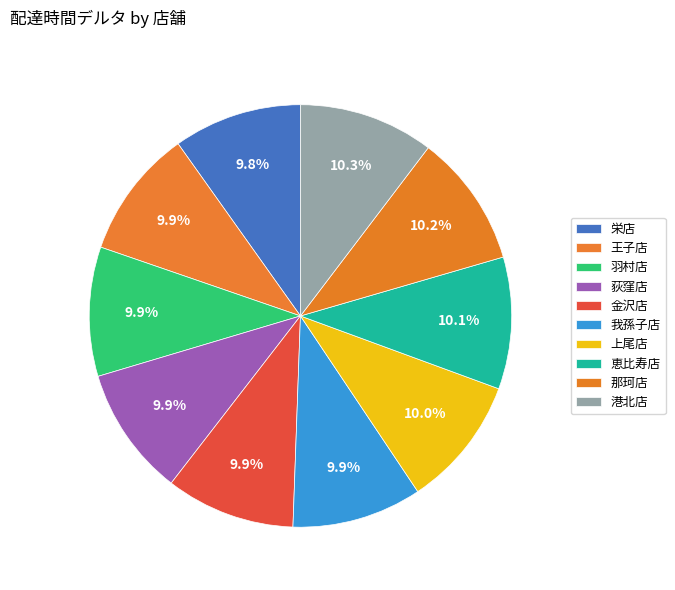

Does 我孫子店 represent more than half of the total?

No